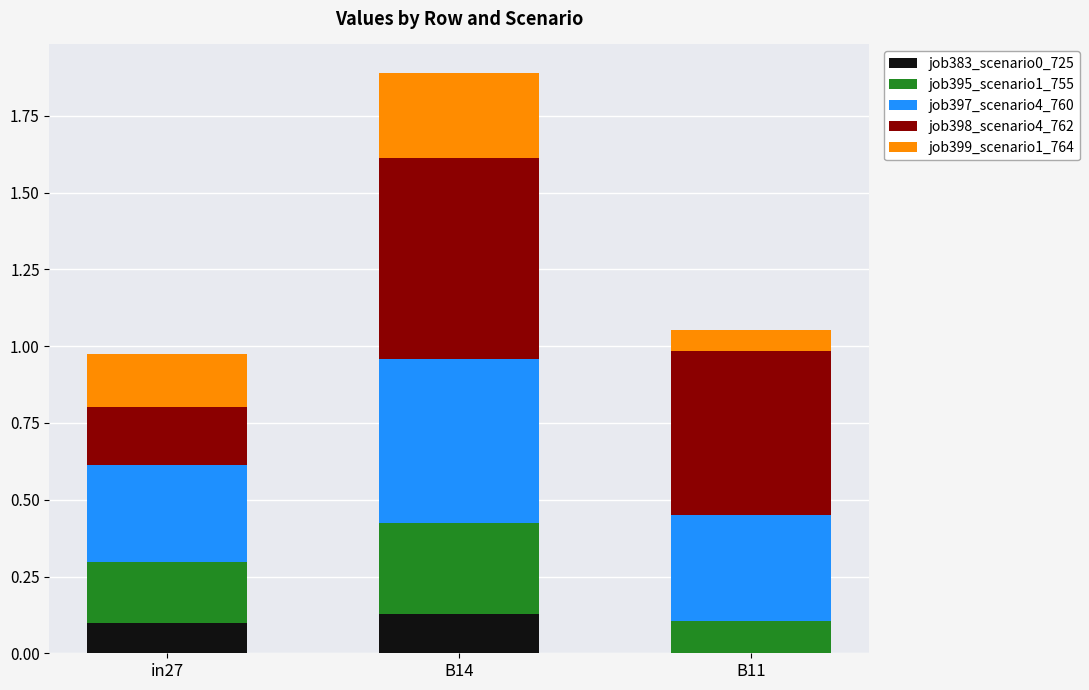

What is the total value across all series at B11?

1.1